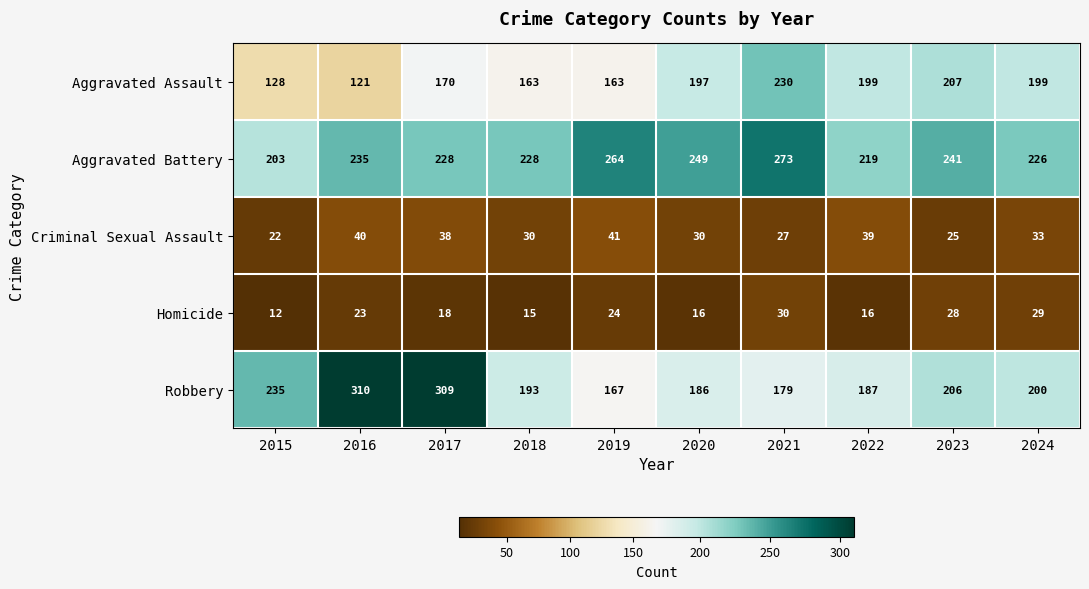

What is the greatest value displayed?

310